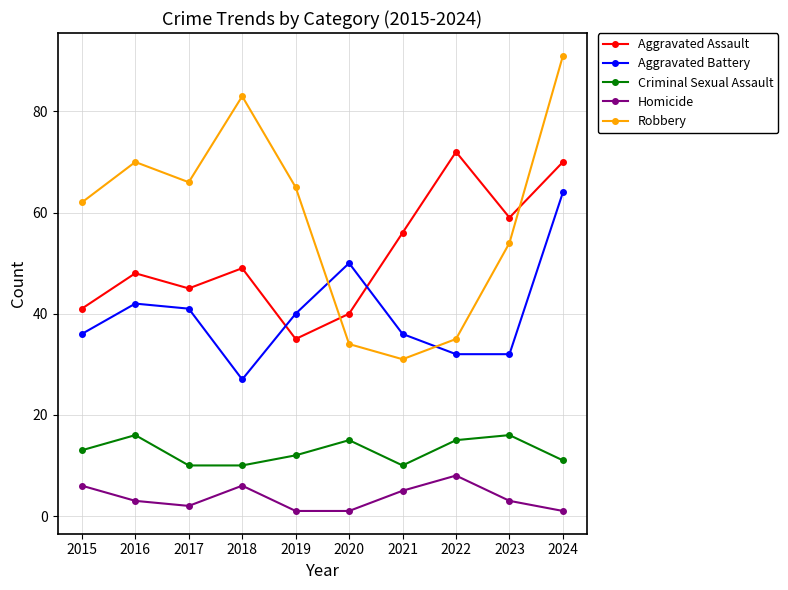

What is the lowest value of the Robbery series?

31